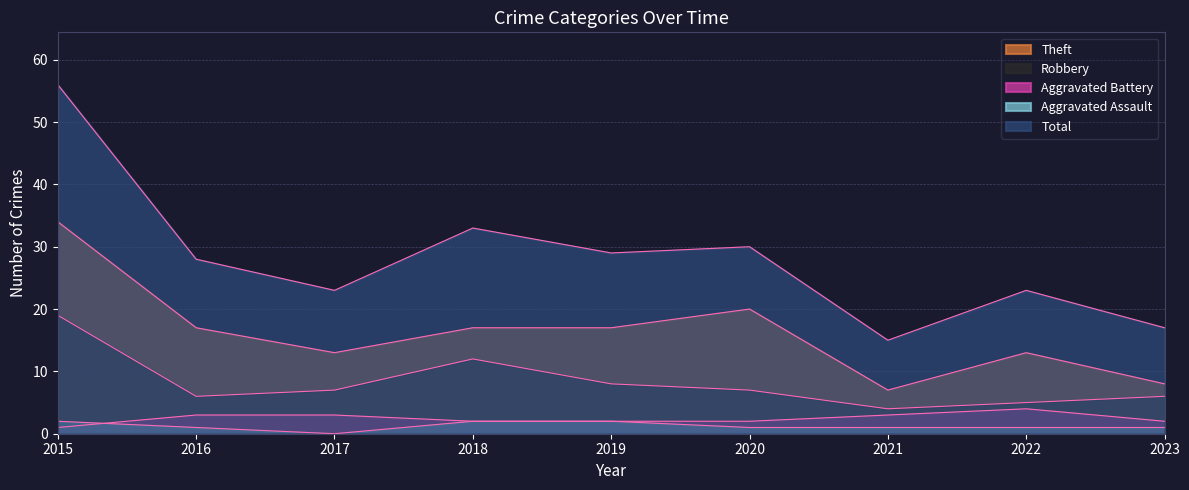

How many lines are shown in the chart?

5